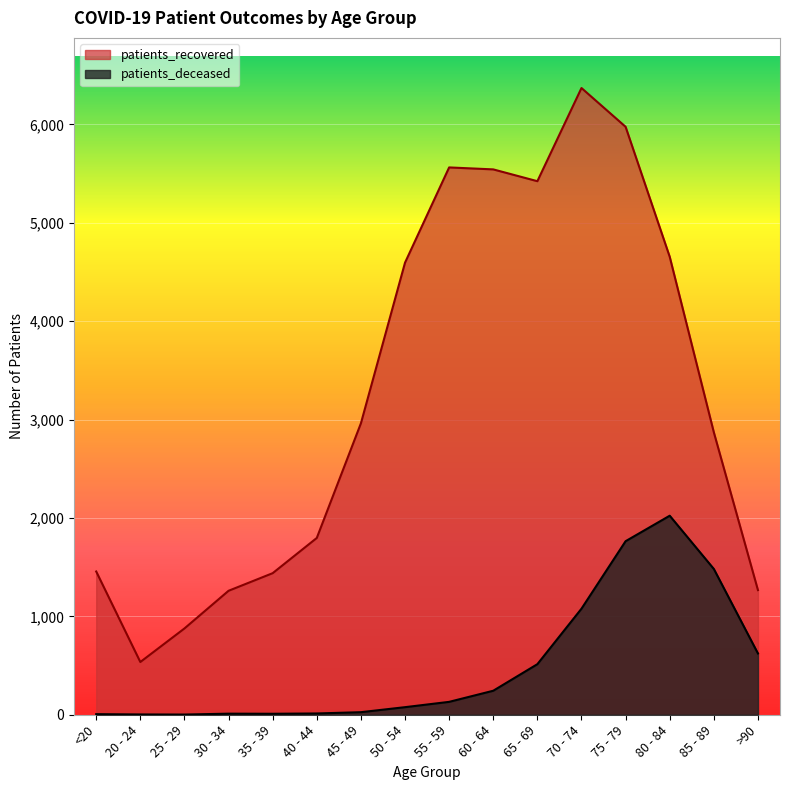

Reading left to right, list all the values displayed in this chart.

patients_recovered: 1456	536	877	1260	1439	1797	2962	4595	5563	5543	5423	6370	5976	4655	2871	1267
patients_deceased: 6	3	2	11	10	13	26	77	131	244	514	1078	1764	2023	1482	623